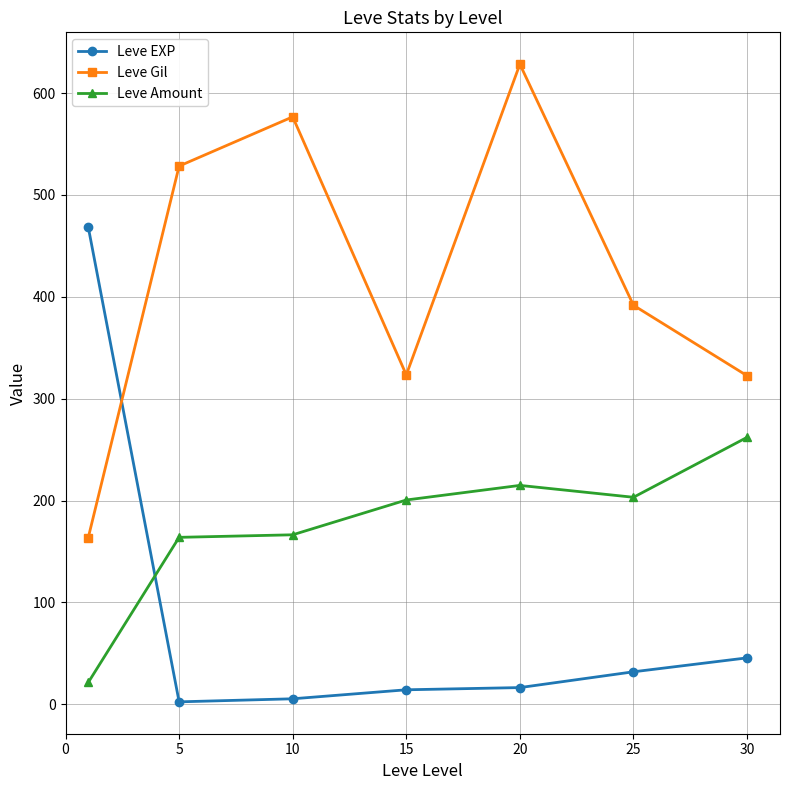

How many series are shown in this chart?

3